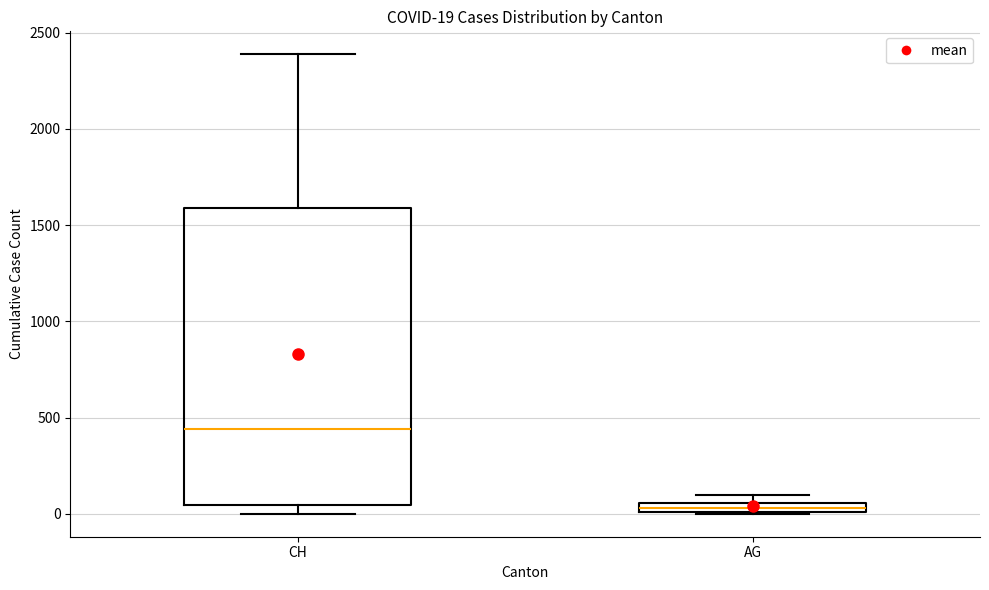

Comparing the boxes themselves (not the whiskers), which one is the tallest?

CH